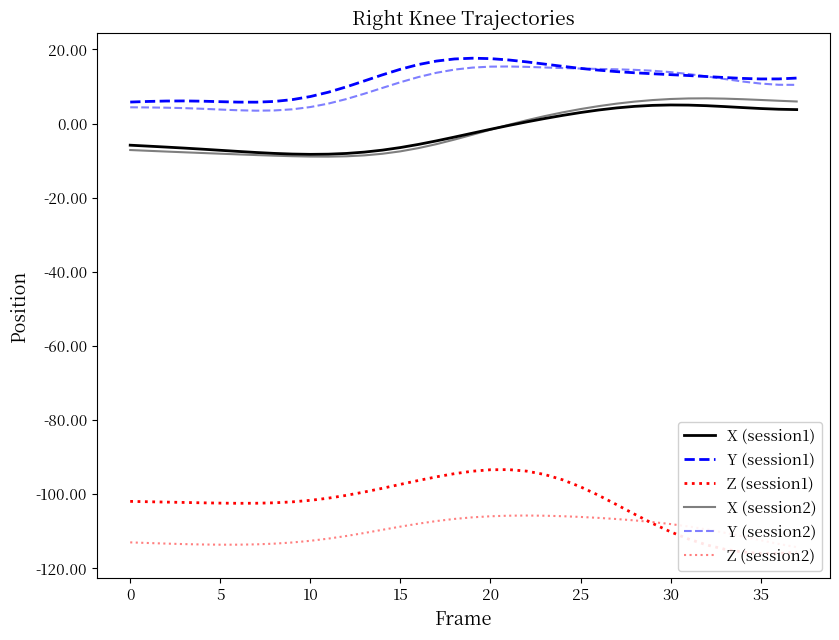

How many categories are shown in the chart?

38